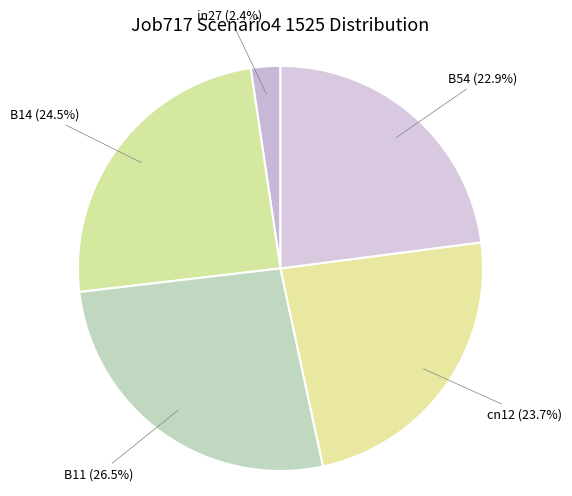

Is there any slice that represents more than half of the pie?

No